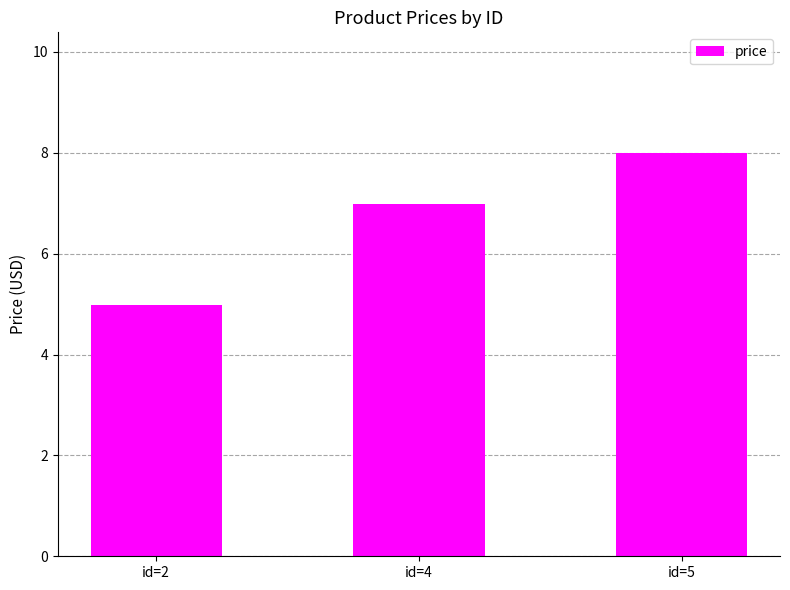

Where does the data first go above 6?

id=4